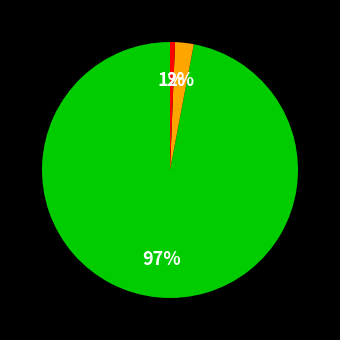

To the nearest percent, what is the average slice percentage?

33%